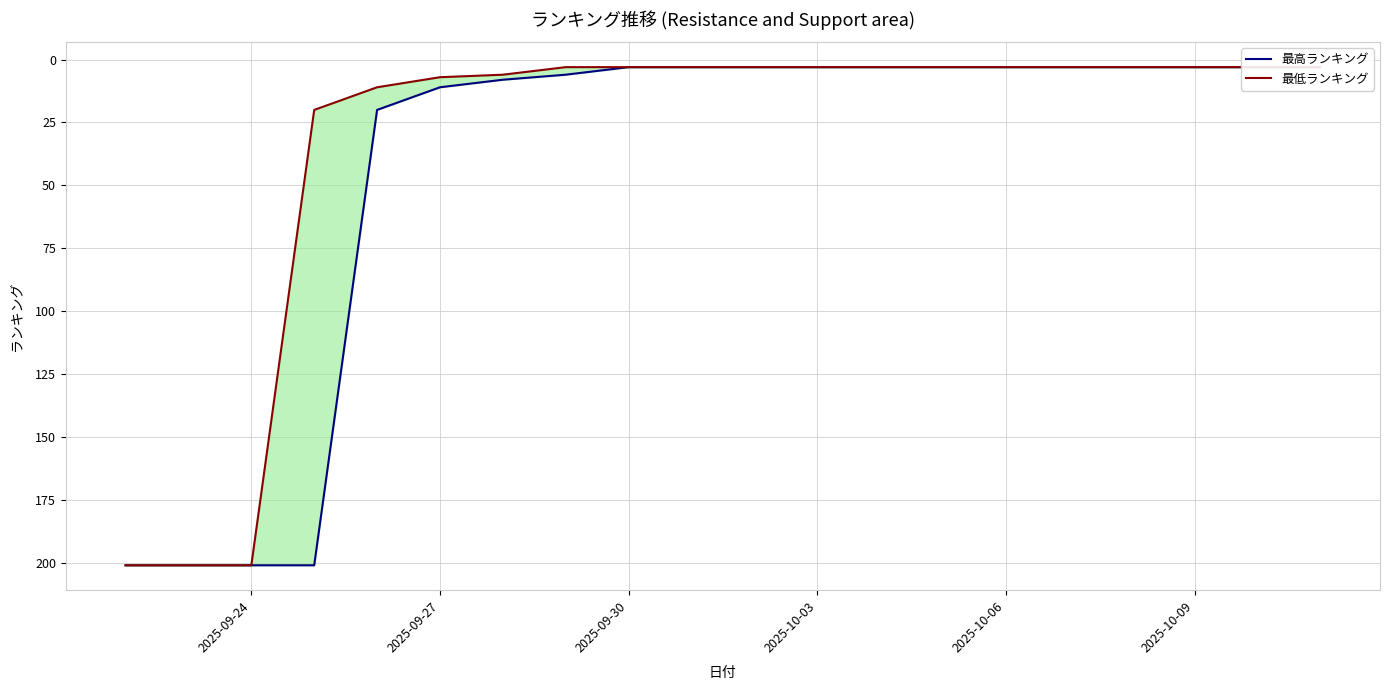

How many data points in 最低ランキング are above 3?

7